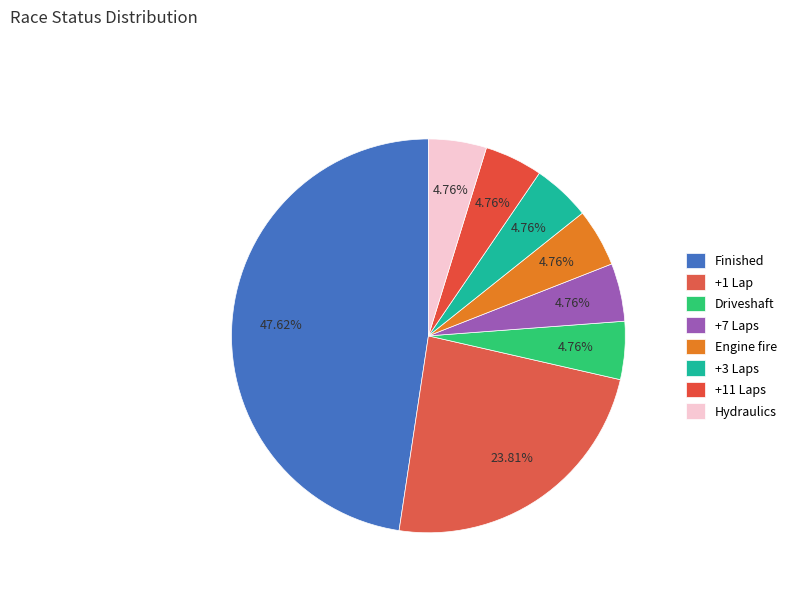

How much of the chart is everything except +11 Laps?

95.2%